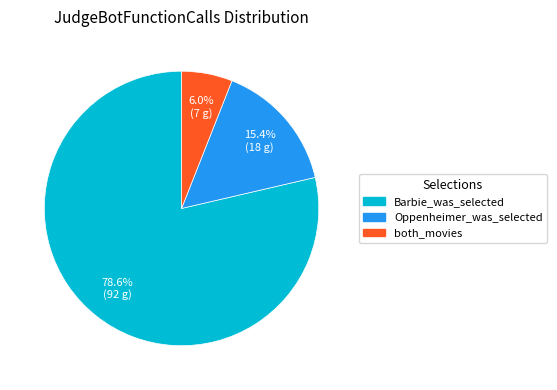

To the nearest percent, what is the average slice percentage?

33%